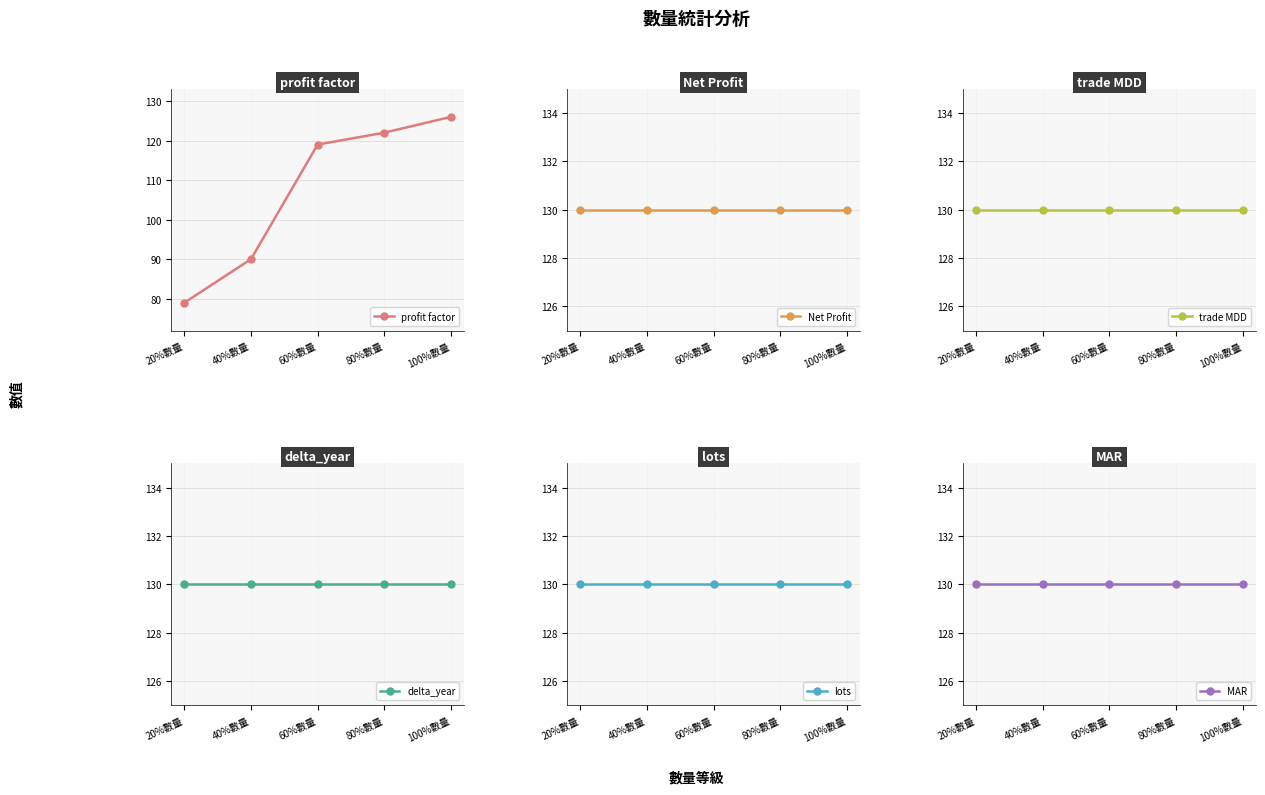

True or false: lots and trade MDD intersect in this chart.

False